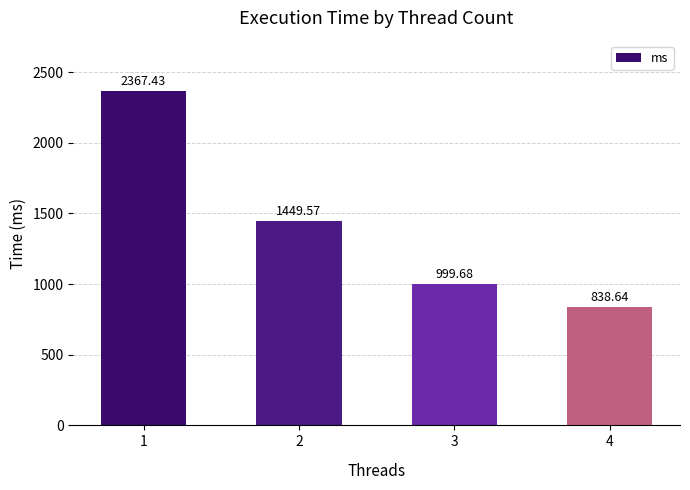

Approximately how many times larger is the value at 4 compared to 3?

0.8